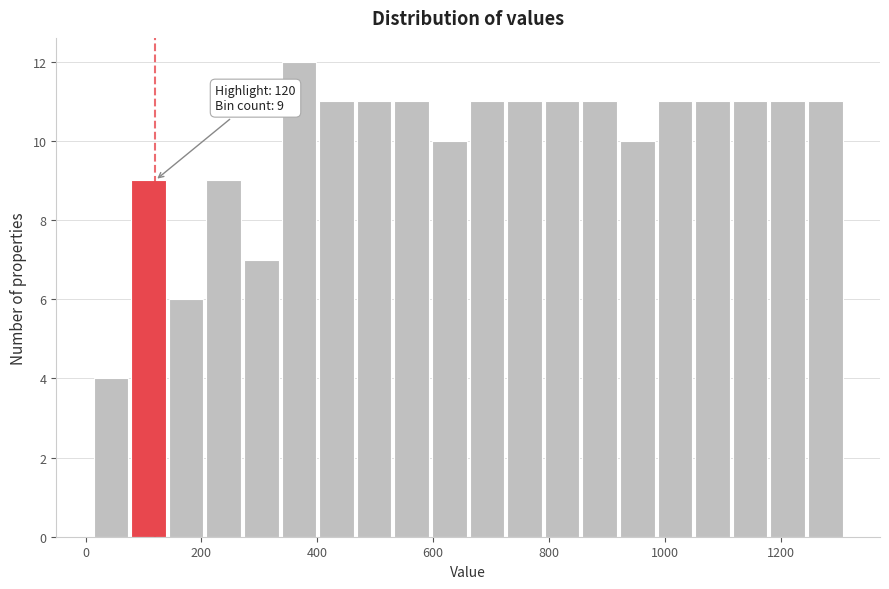

Read against the x-axis, roughly where is the centre of the tallest bar?

360